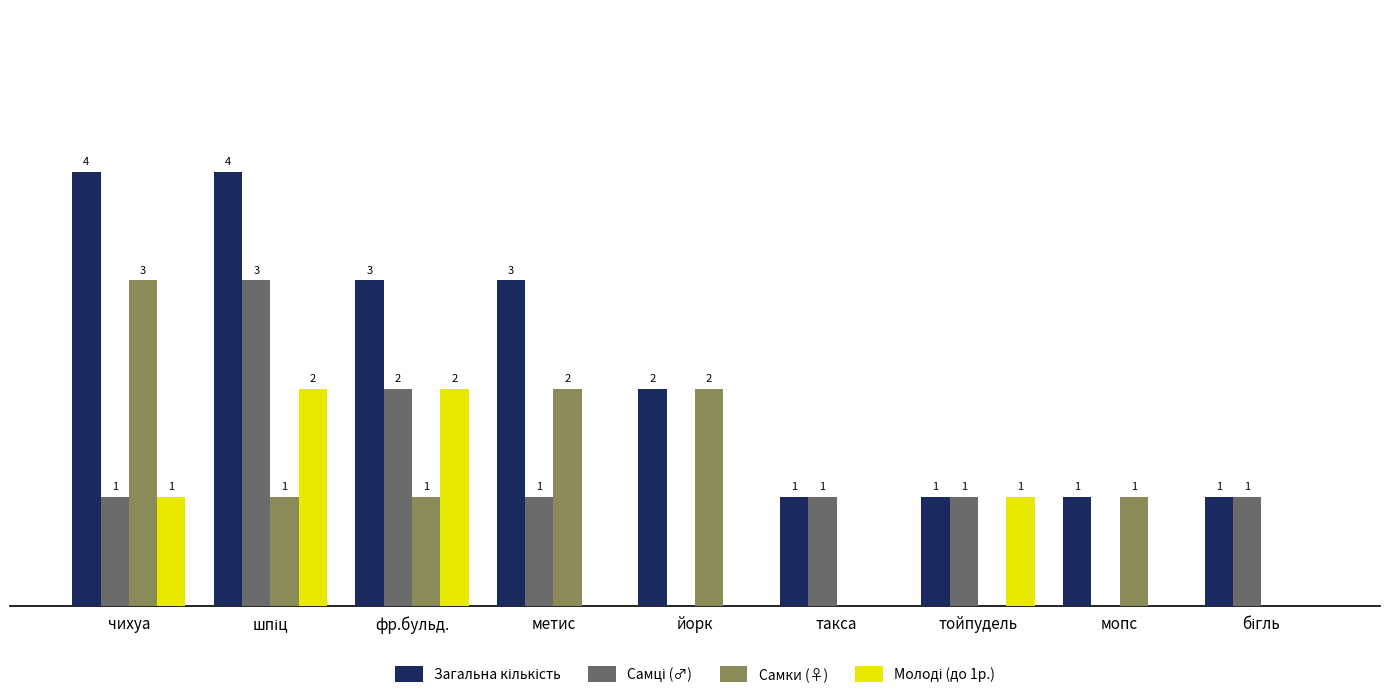

Are the bars grouped side by side (vs. stacked)?

Yes